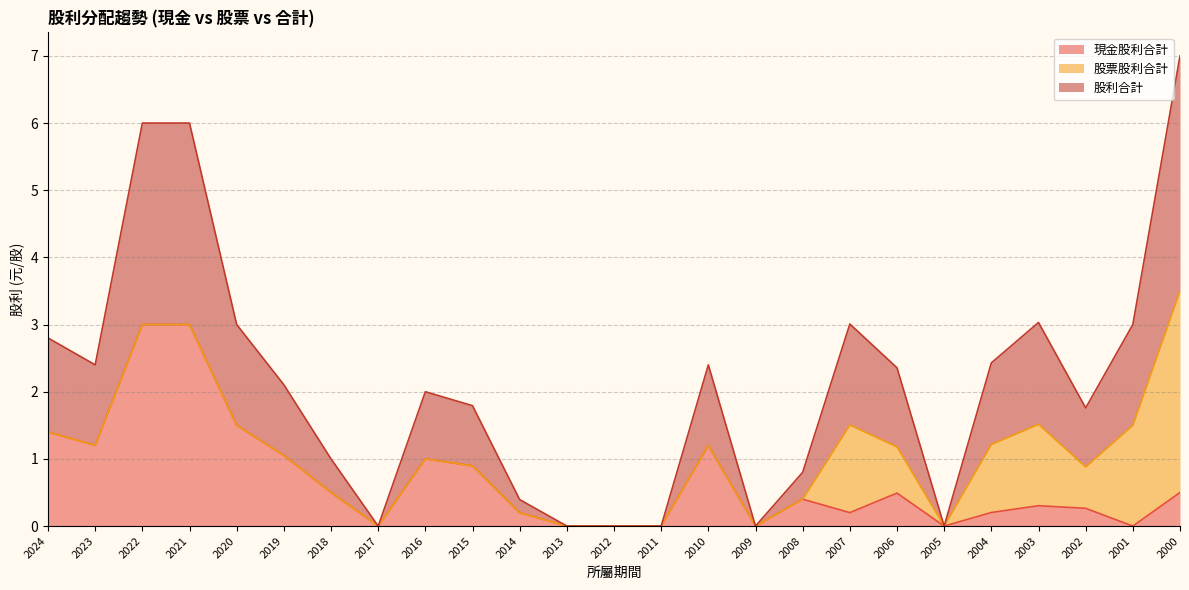

In 股利合計, how many points are lower than both neighbors (excluding endpoints)?

5